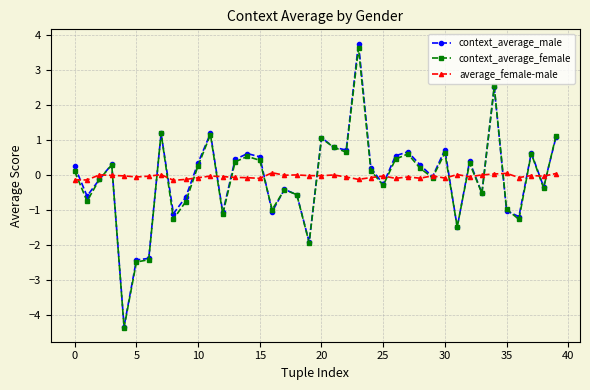

Which series has the largest range (max minus min)?

context_average_male